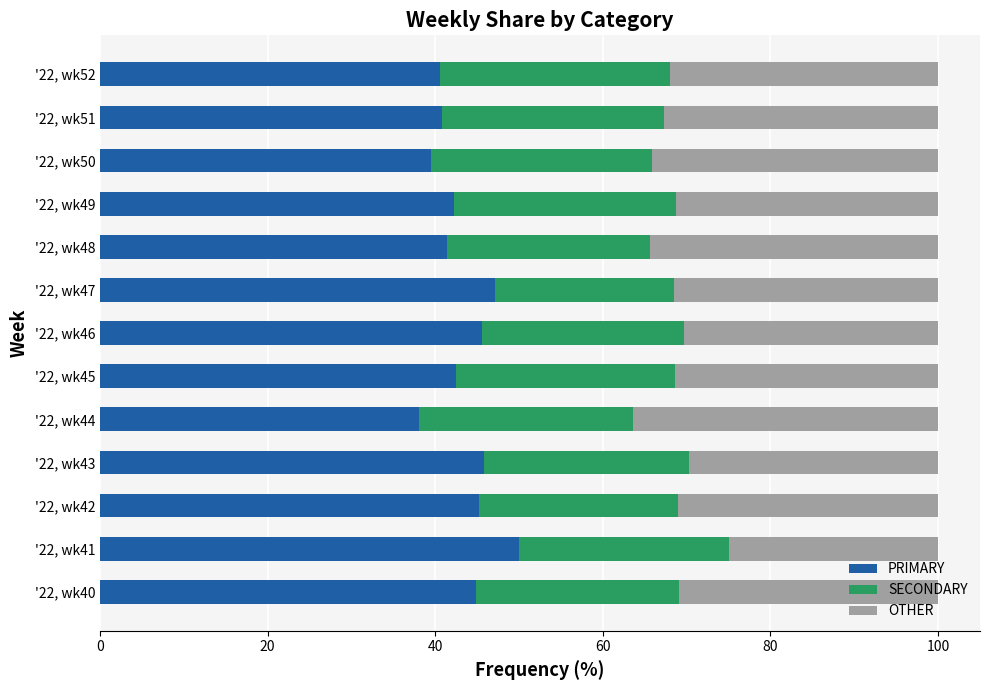

The value of PRIMARY at '22, wk40 is 65.4. True or false?

False